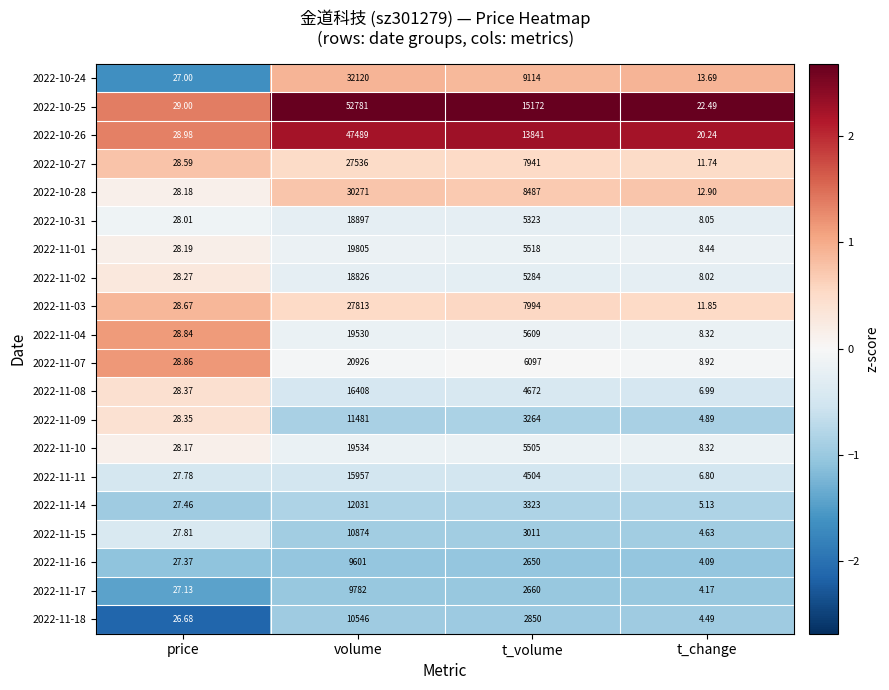

What is the spread (max minus min) of values at t_change?

18.4